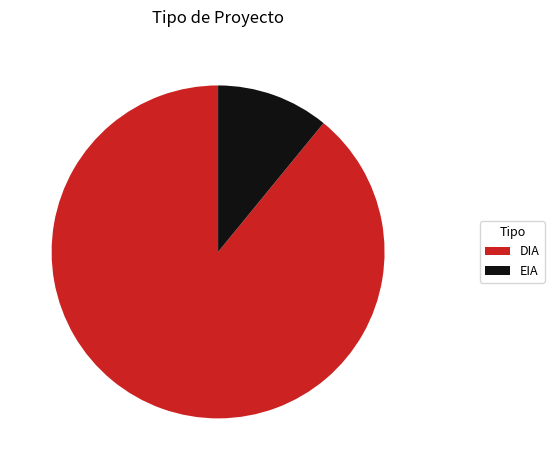

Count the number of slices in the pie.

2